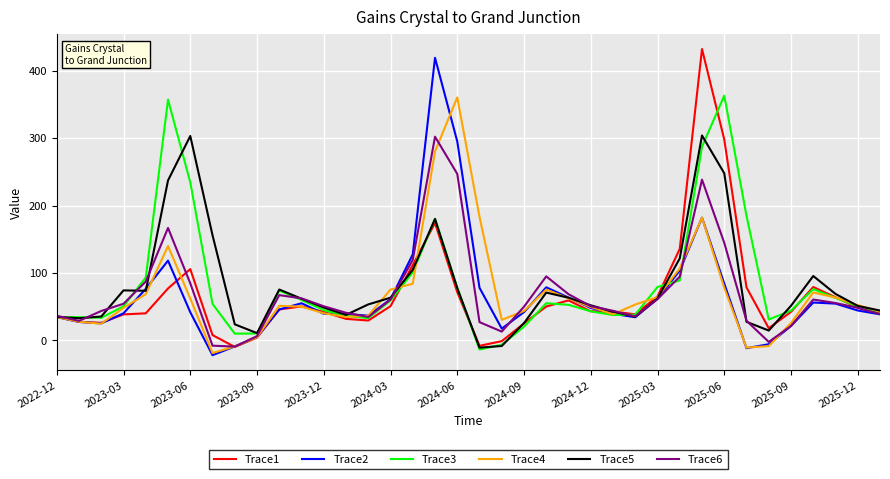

What is the greatest value displayed?

432.0